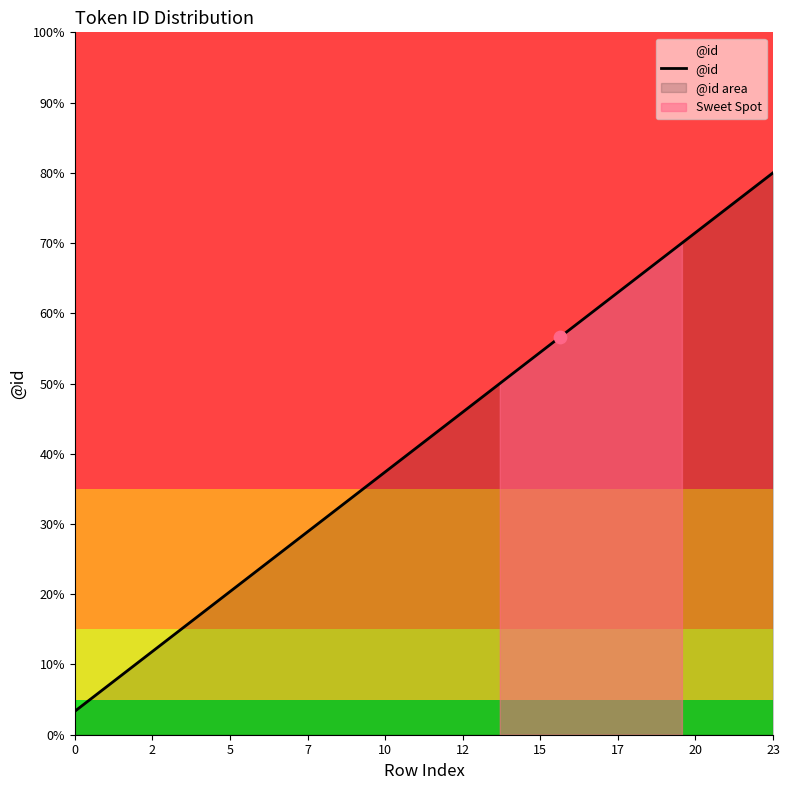

Which has a higher value, 11 or 13?

13